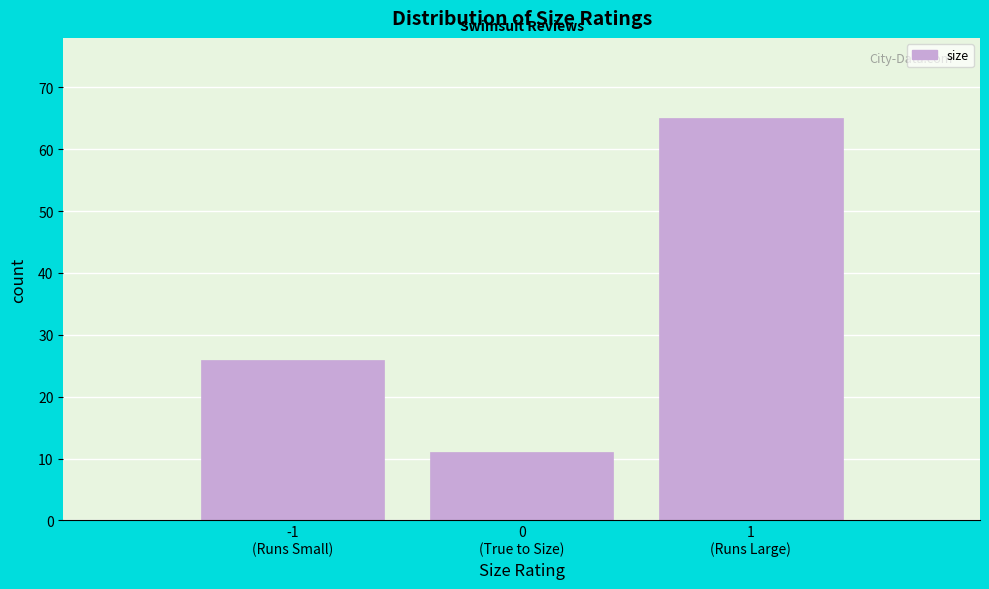

Reading right to left, list all the values displayed in this chart.

65	11	26